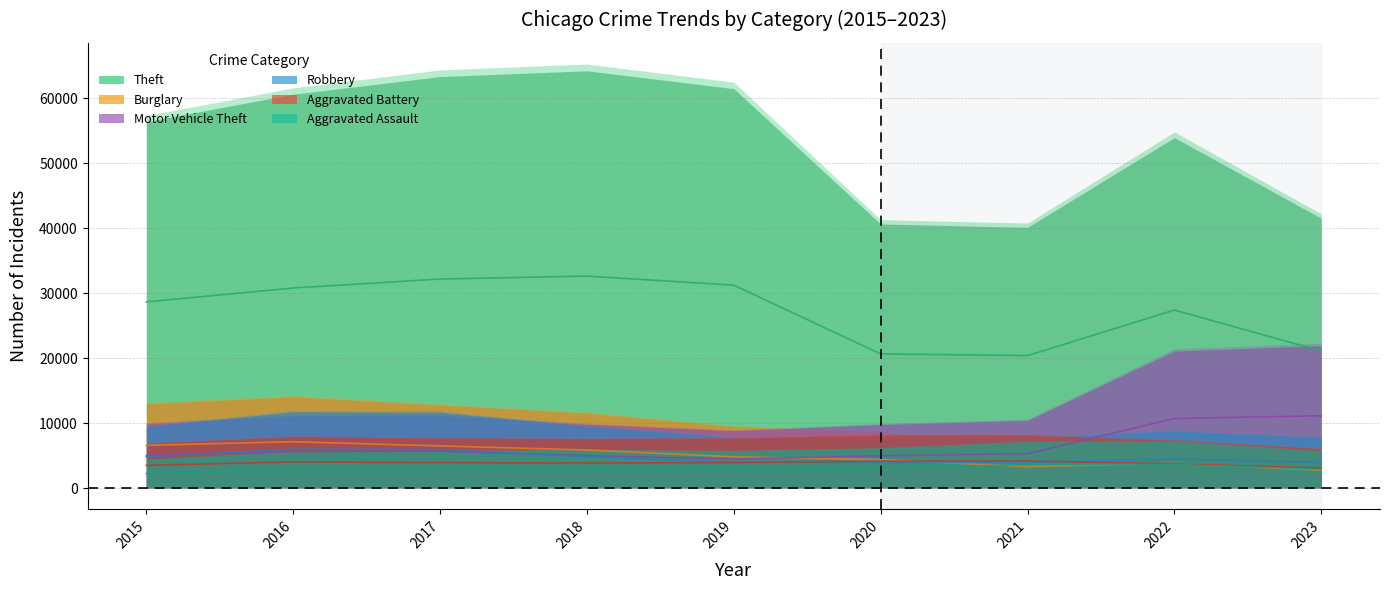

The value of Aggravated Assault at 2023 is 1146.7. True or false?

False